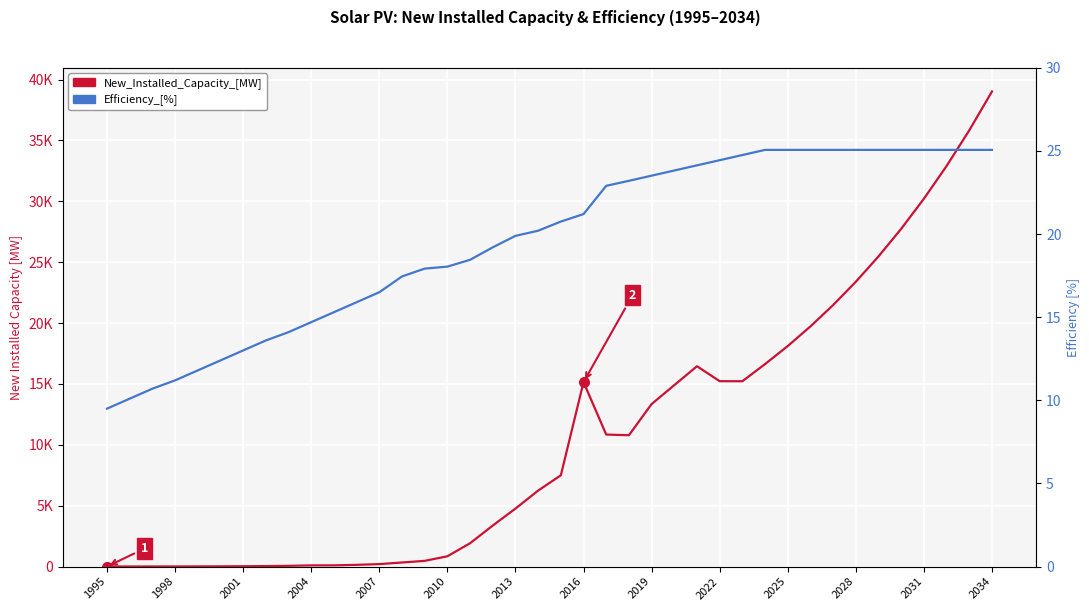

Between 1998 and 18, which is larger?

18